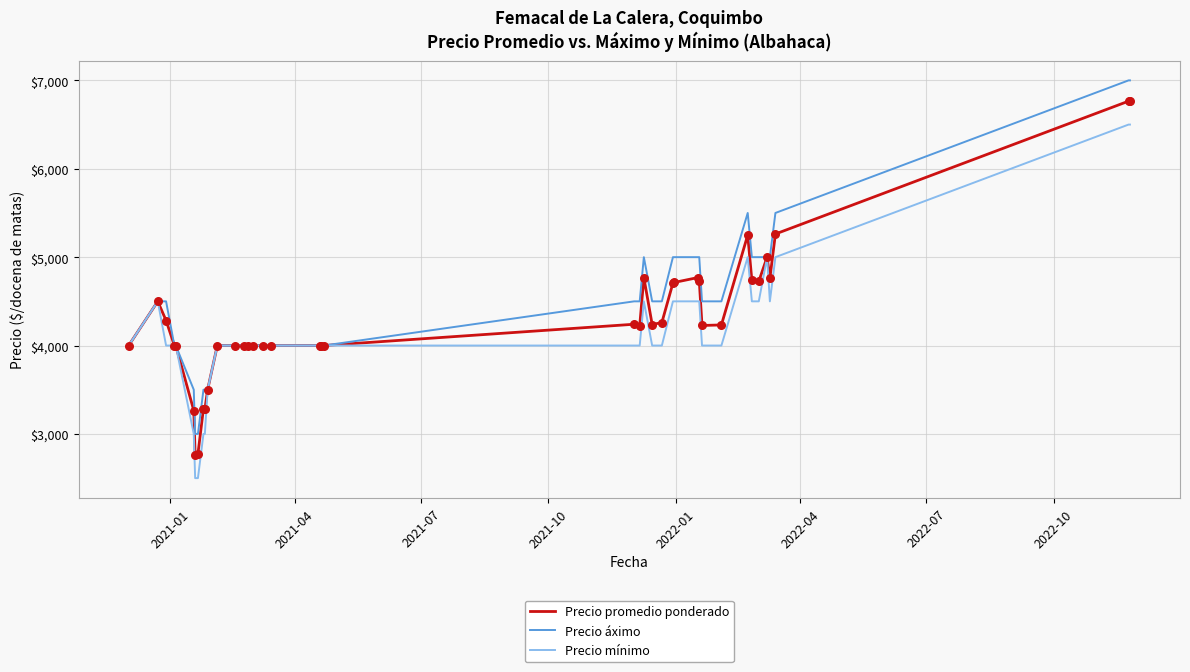

What is the smallest value displayed?

2500